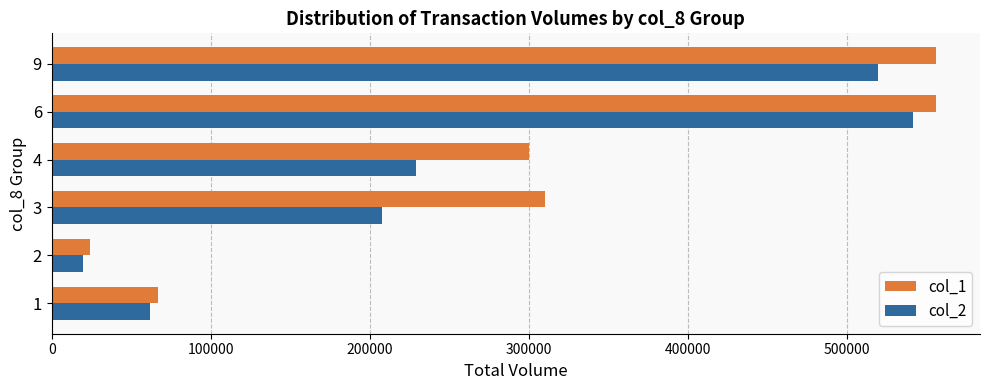

Rank the series by their average value, from lowest to highest.

col_2, col_1